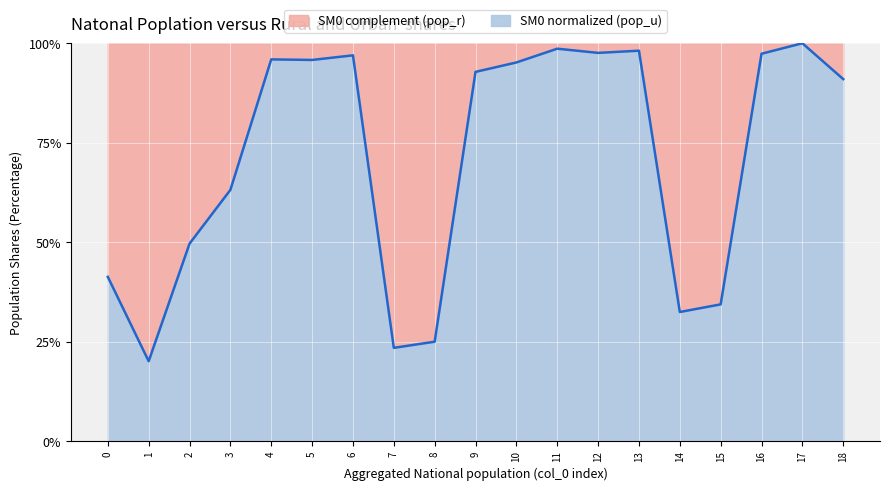

What is the minimum value shown in the chart?

0.2